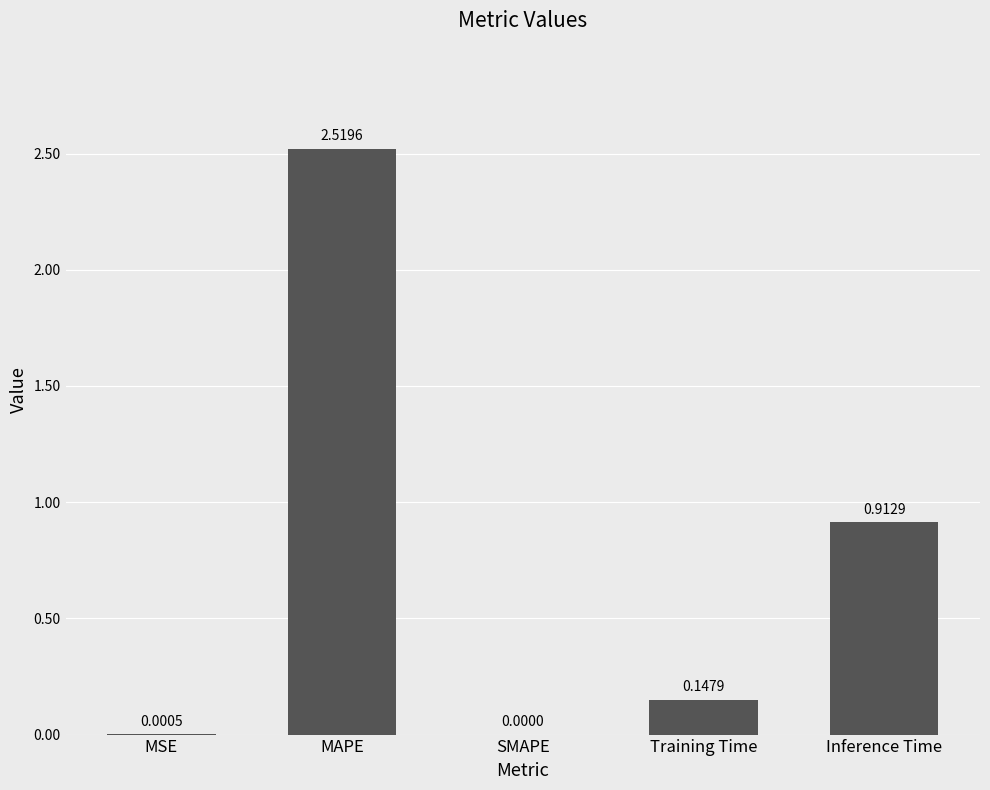

Between Training Time and SMAPE, which is larger?

Training Time